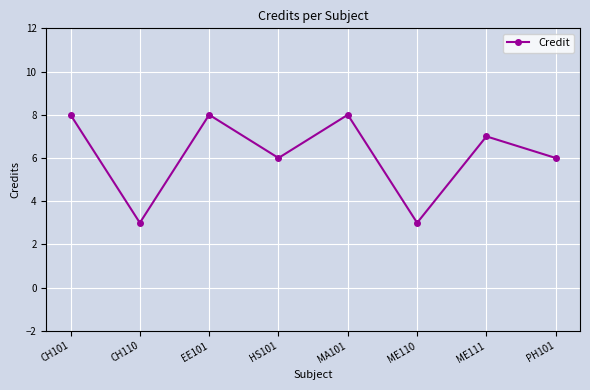

What is the maximum value shown in the chart?

8